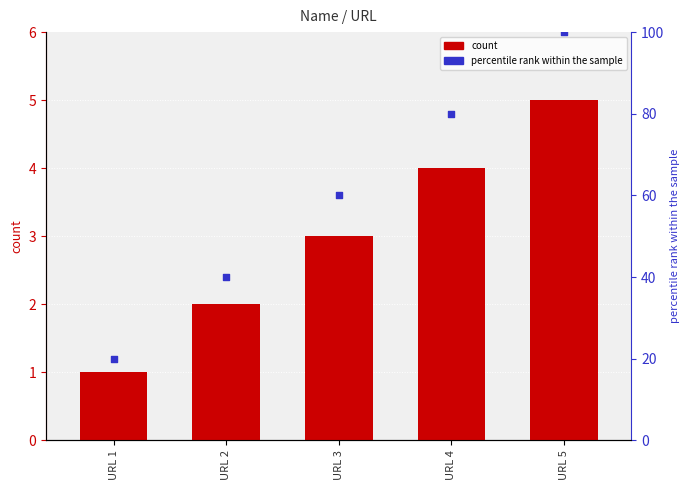

At which category is the sum across all series the highest?

URL 5